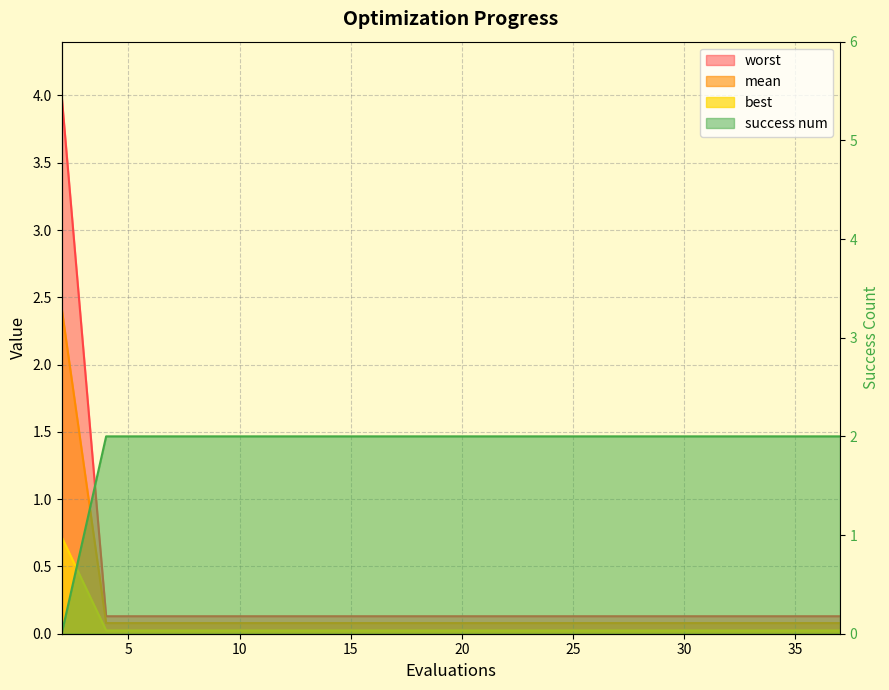

Is it true that the value at 18 is 2?

True